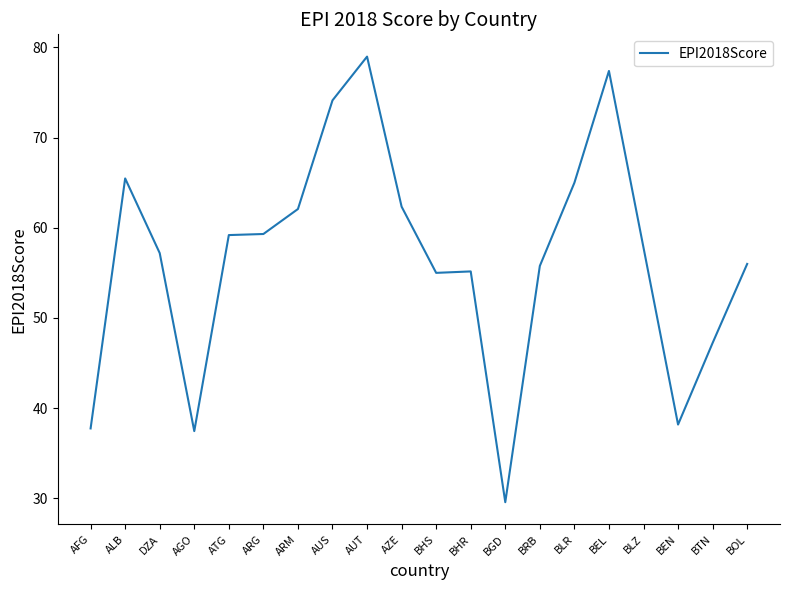

How many interior local valleys (lower than both neighbors) does the data have?

4